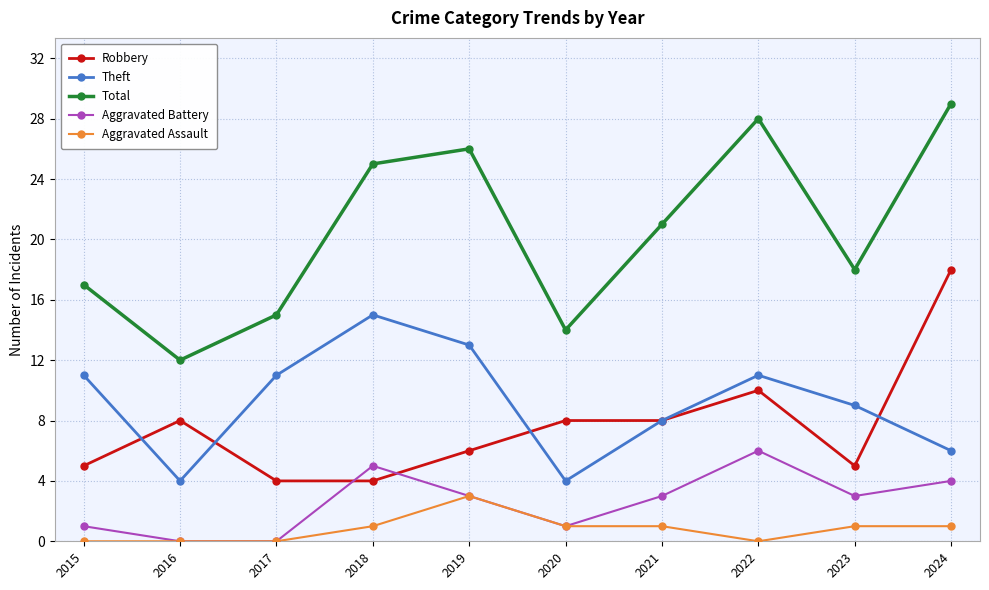

How many data points in Total are less than 21?

5